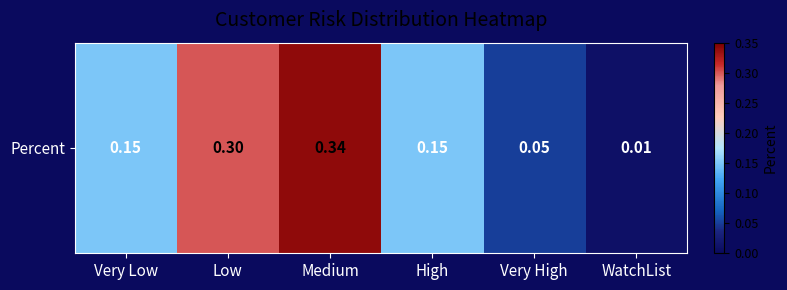

Between Low and WatchList, which is larger?

Low